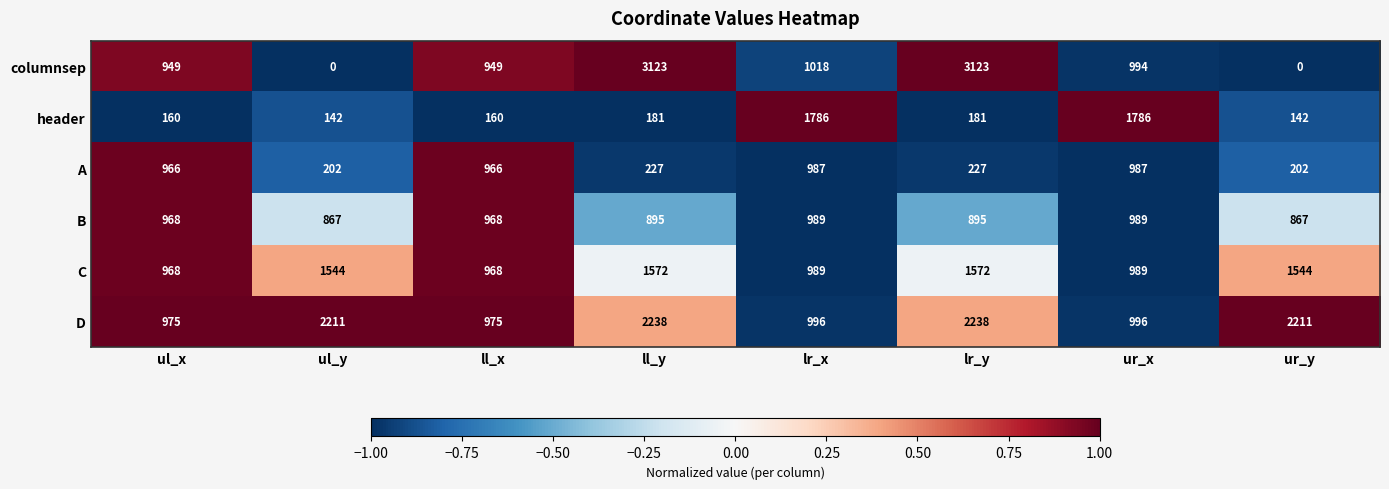

Is it true that D equals 975 at ll_x?

True